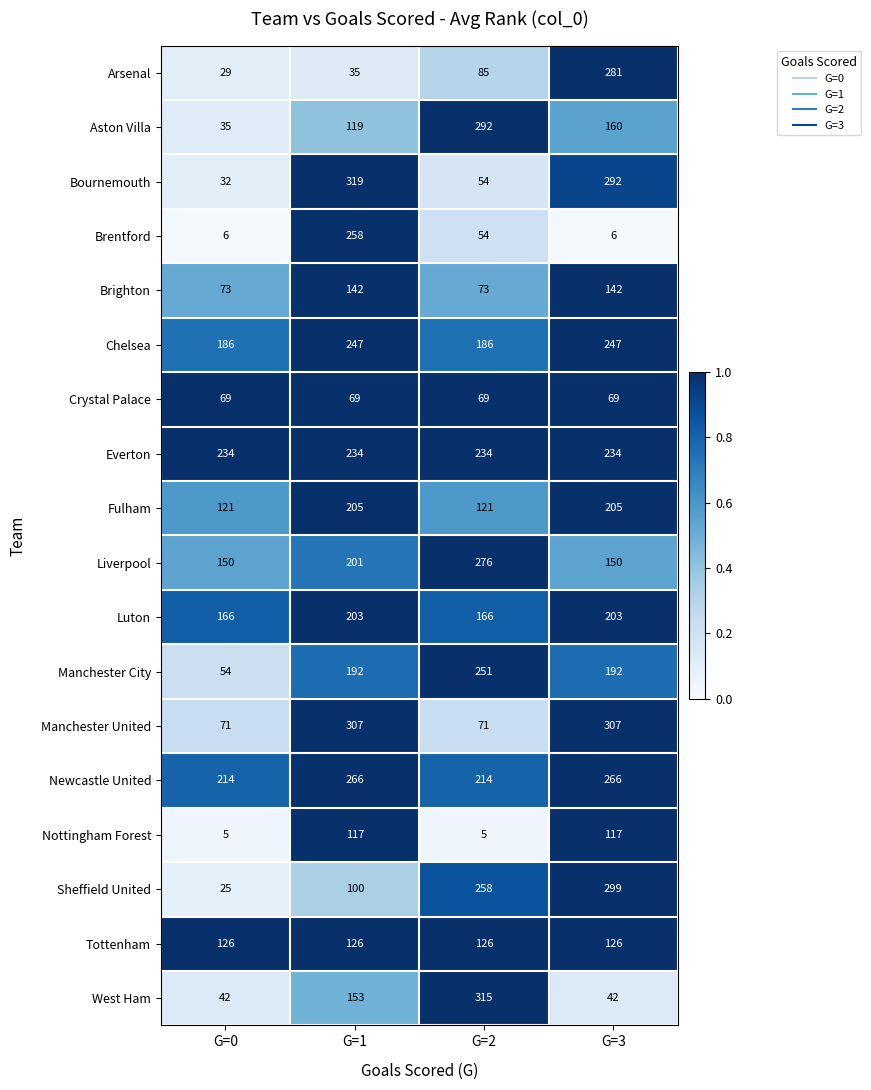

What is the sum of the Brentford values at G=0 and G=3?

12